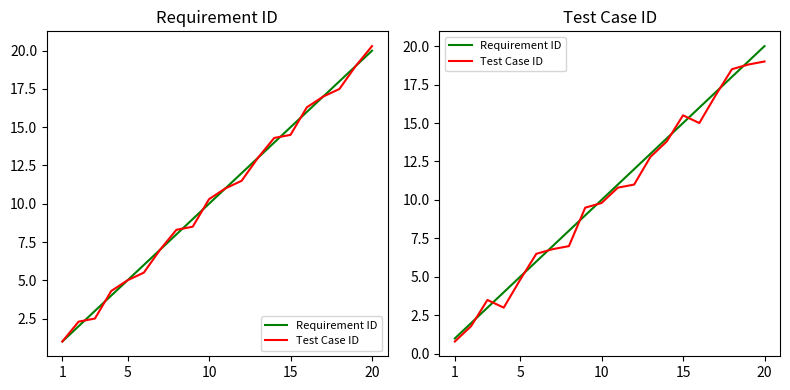

How many intersections are there between Test Case ID and Requirement ID?

10